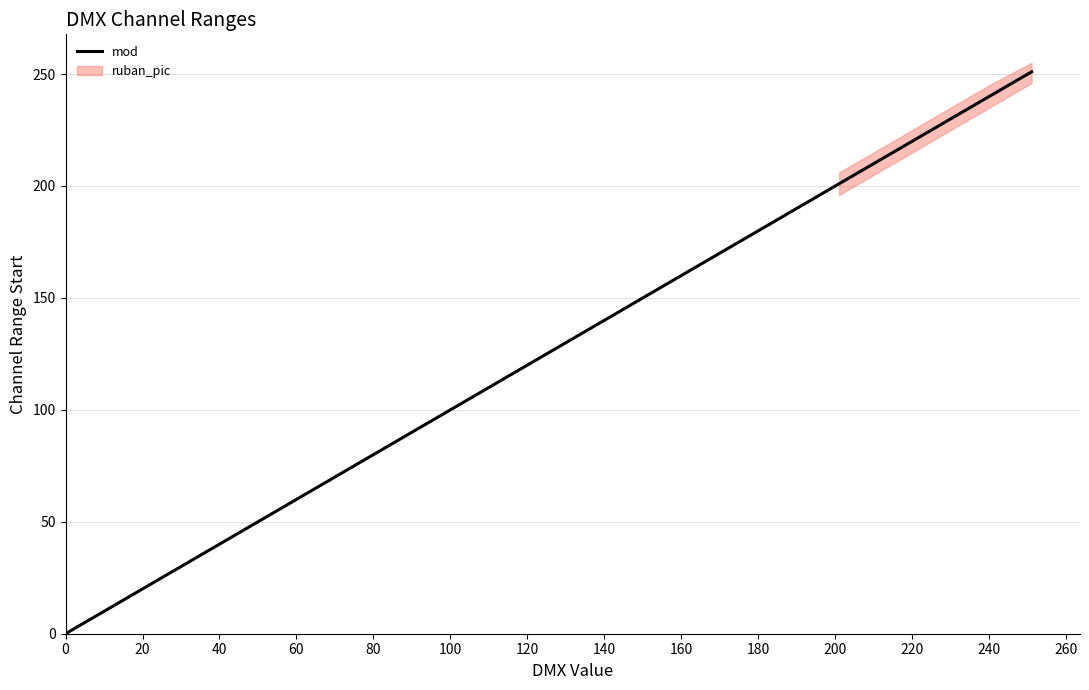

Reading right to left, list all the values displayed in this chart.

251.0	241.0	231.0	221.0	210.0	201.0	191.0	181.0	171.0	161.0	150.8	141.0	131.0	120.8	111.0	101.0	91.0	81.0	71.0	61.0	51.0	41.0	31.0	21.0	11.0	0.0